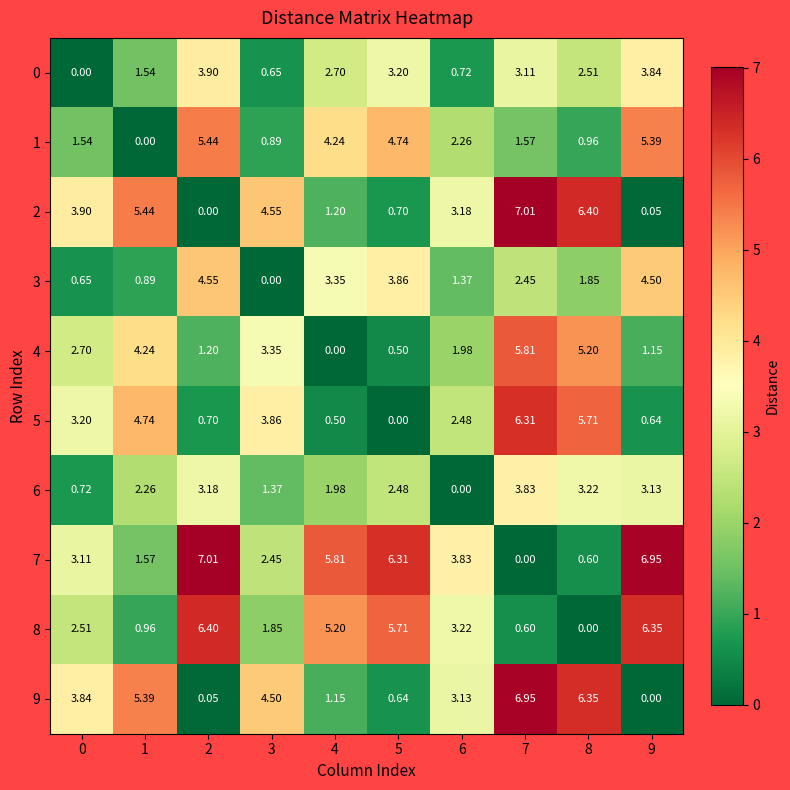

What is the difference between the highest and lowest values at 6?

3.8